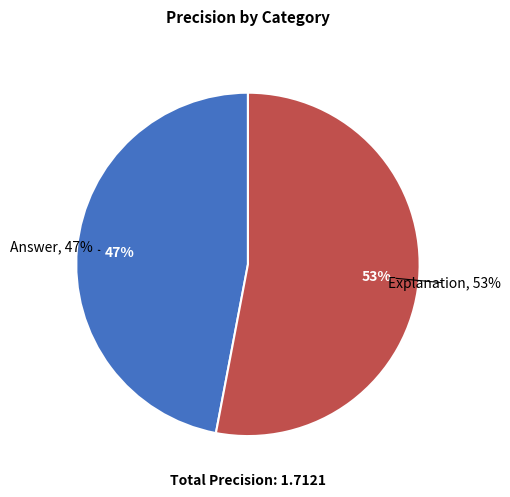

Combined, do Answer and Explanation account for over 50%?

Yes